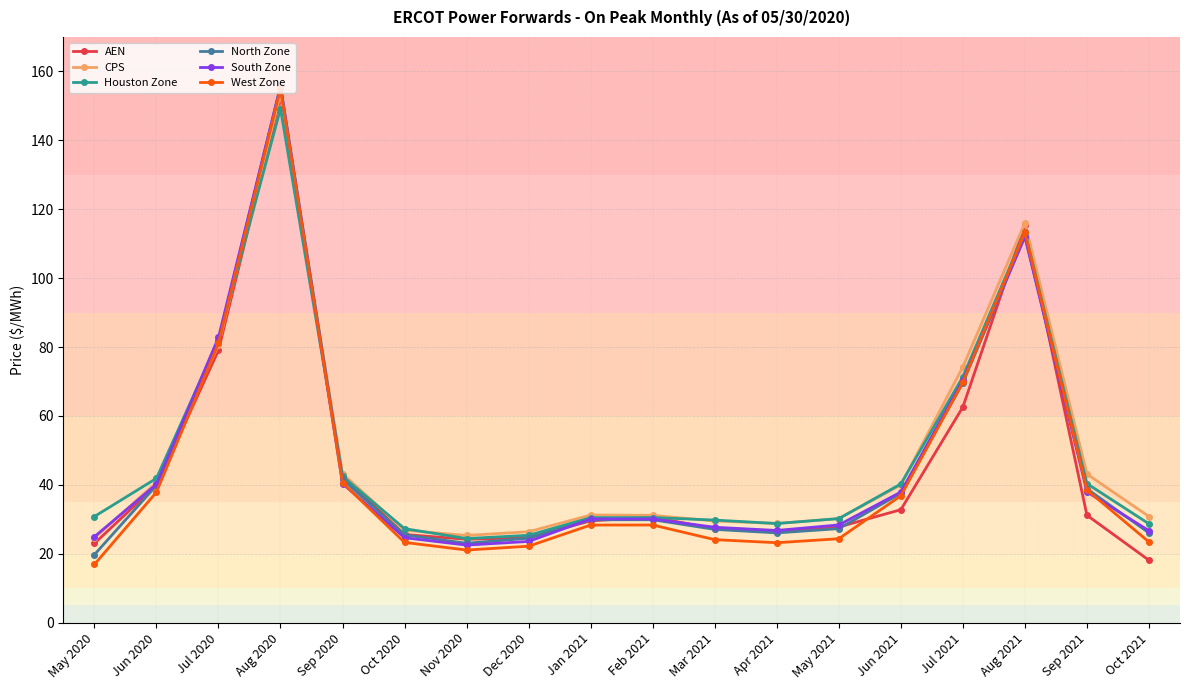

True or false: North Zone has a value of 43.7 at Feb 2021.

False